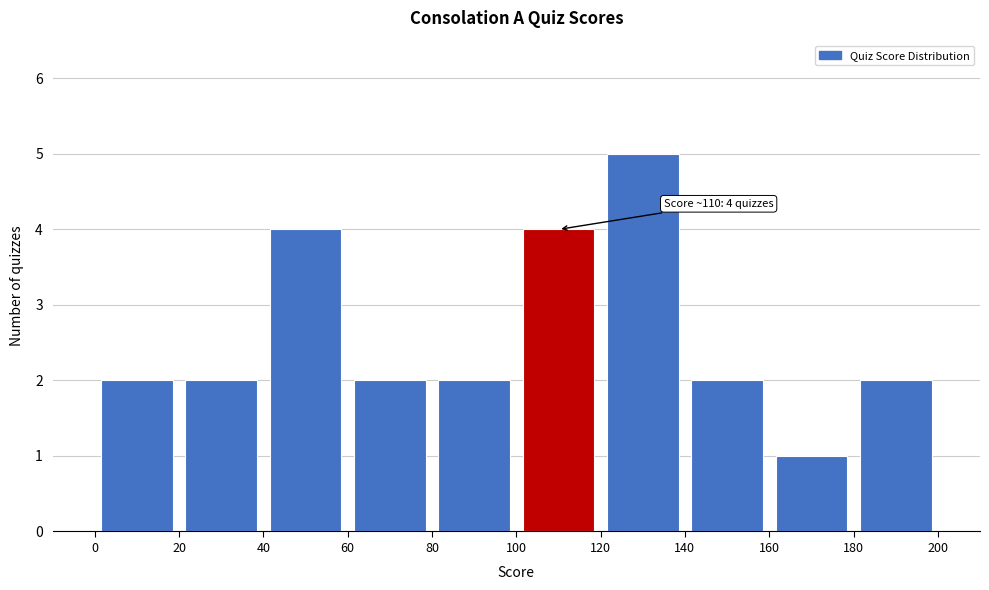

Over which range of the x-axis is the bar tallest?

120 to 140